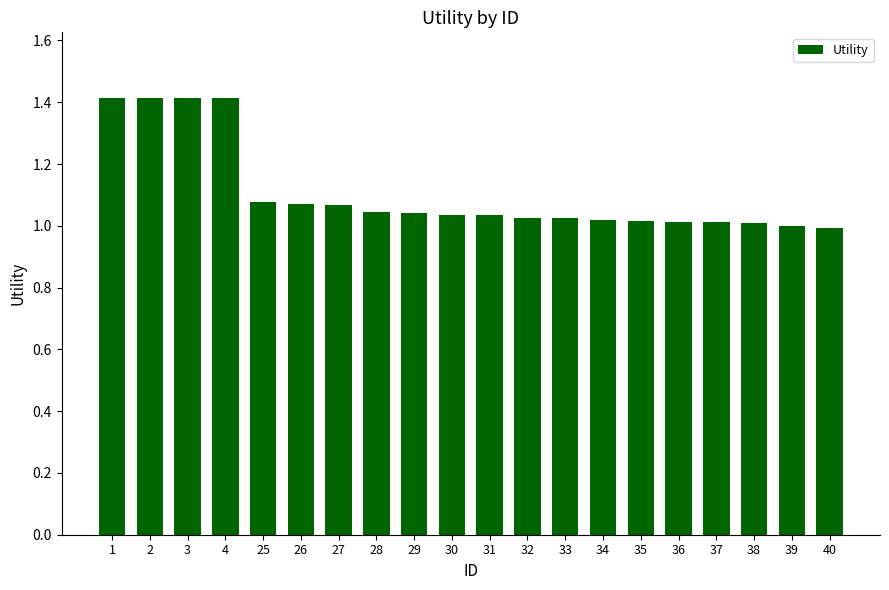

What is the difference between the maximum and minimum values?

0.4